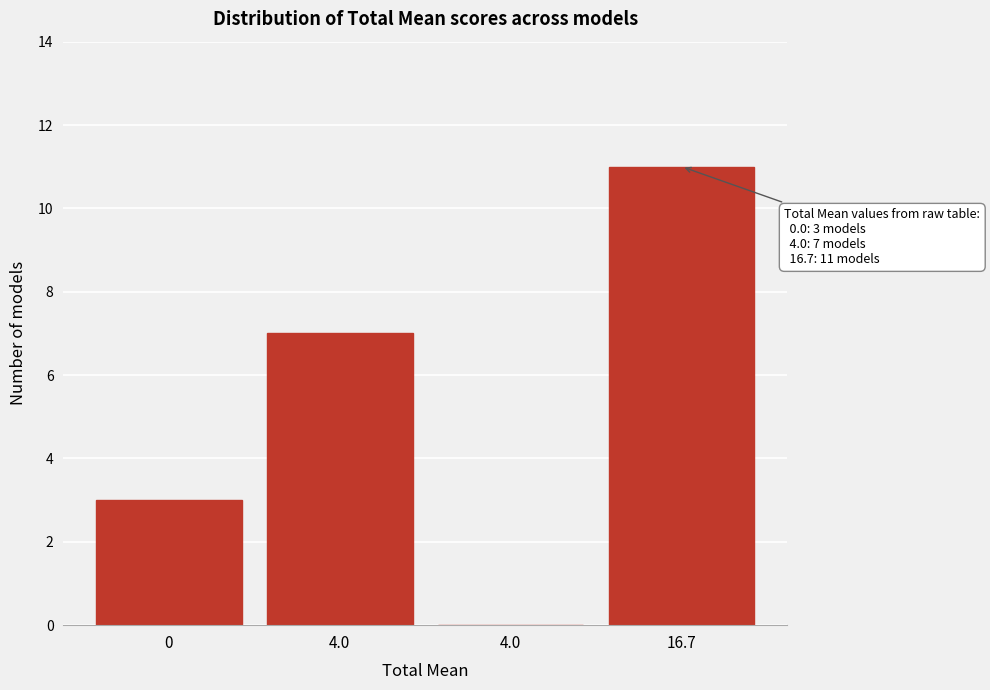

How many positive values are there?

3